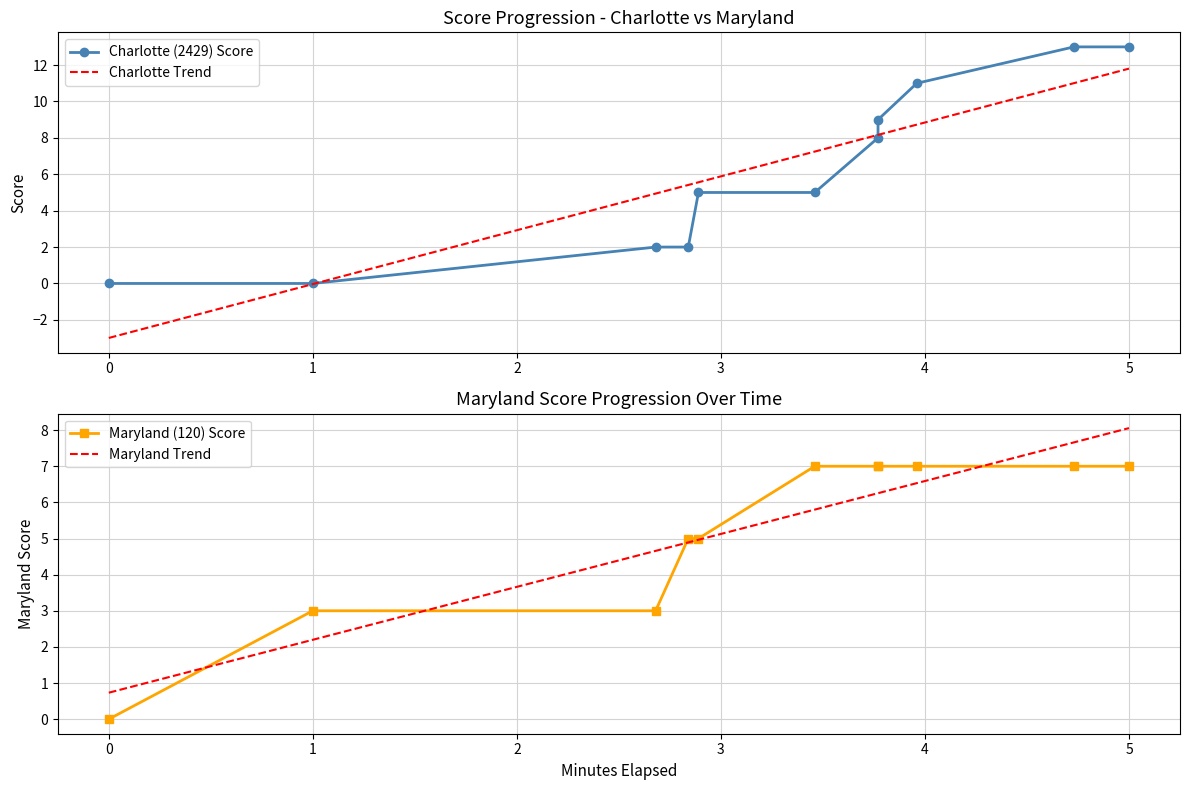

Is the value of Maryland Trend at 4 greater than the value of Charlotte Trend at 1?

Yes